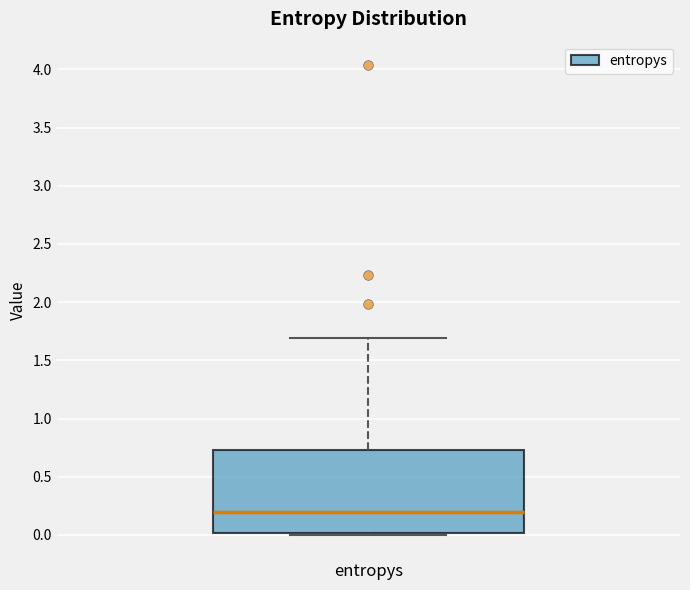

Transcribe this box plot: give where the median line is, the range the box spans, and where the two whiskers end, as read against the y-axis. The values are not printed on the chart, so give them approximately, as read against the axis.

median 0.20, box 0.00 to 0.75, whiskers 0.00 (just below the box's lower edge) to 1.70